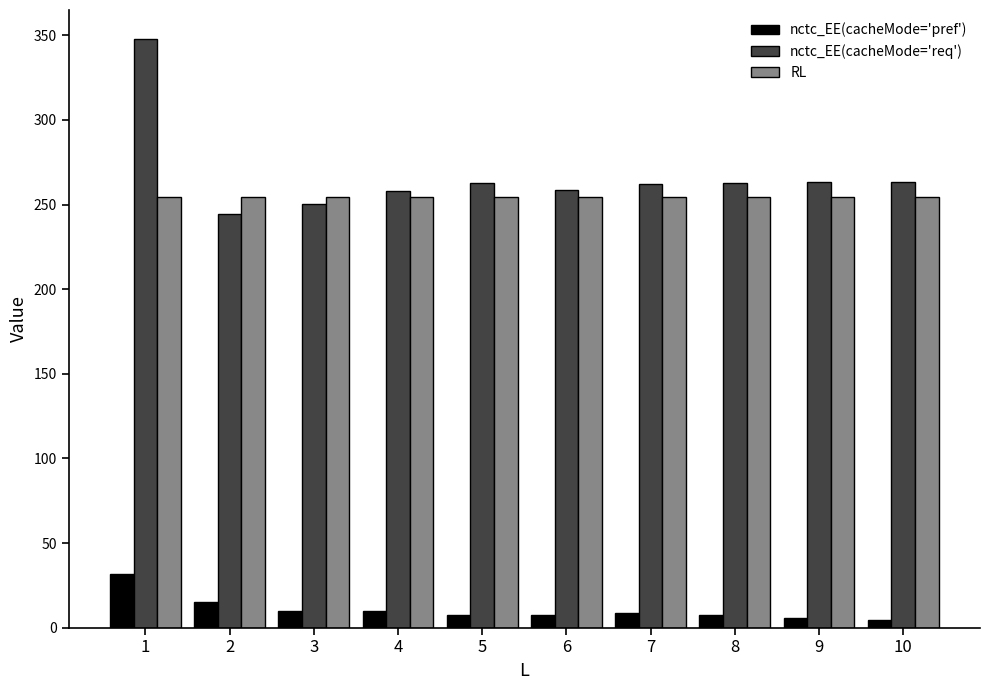

What is the difference between the nctc_EE(cacheMode='pref') values at 3 and 1?

22.0